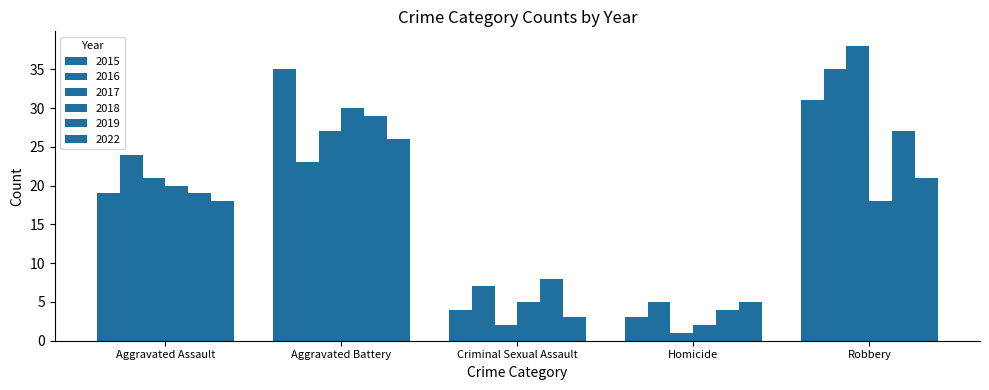

How many data points in 2017 are less than 21?

2